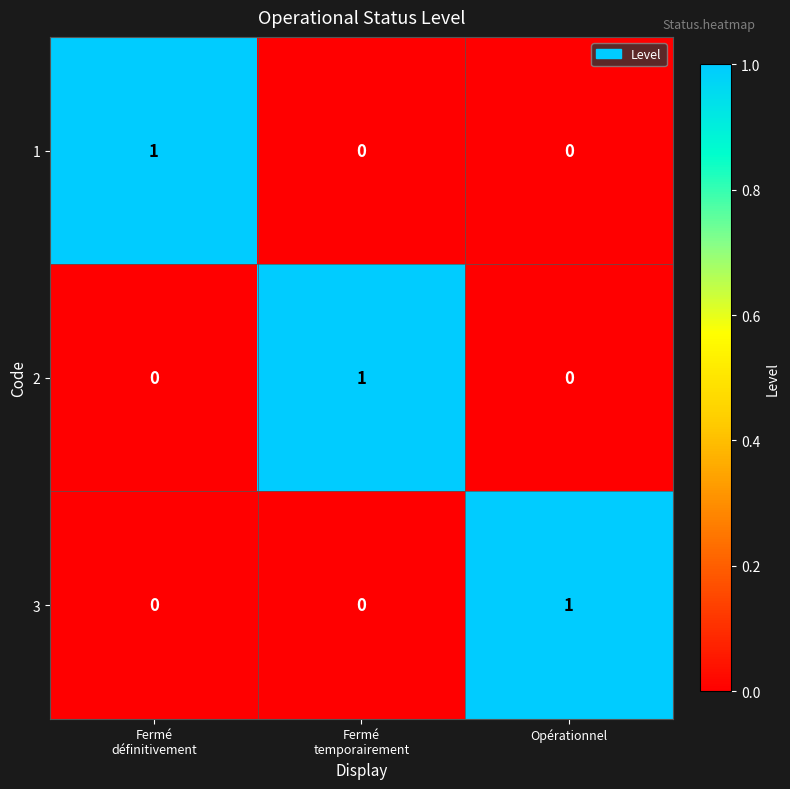

At how many categories does at least one series exceed 0?

3